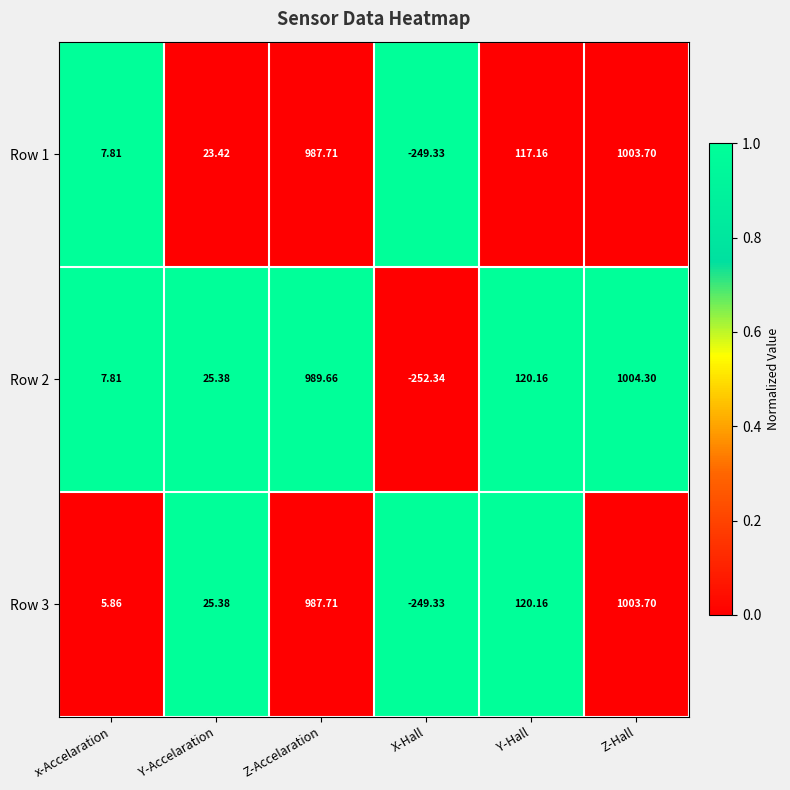

At which category is the sum across all series the highest?

Z-Hall